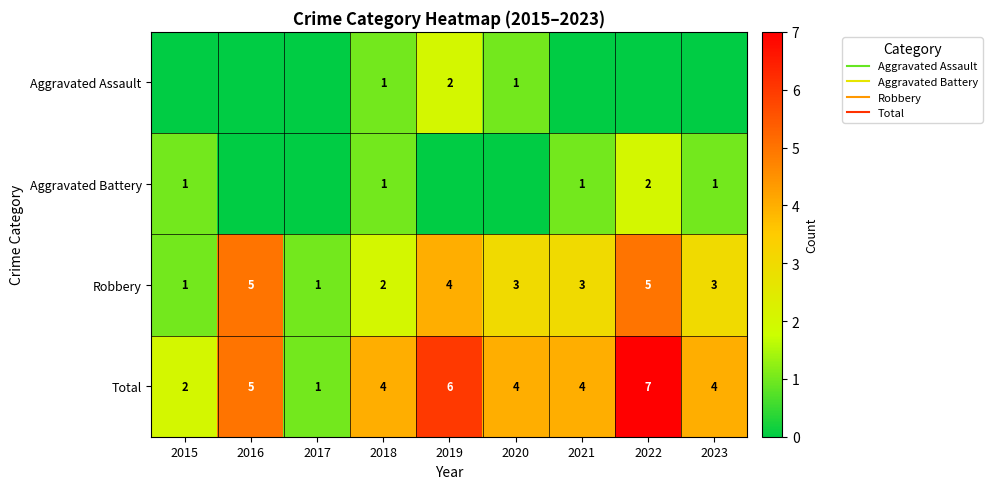

What is the difference between the highest and lowest values at 2023?

4